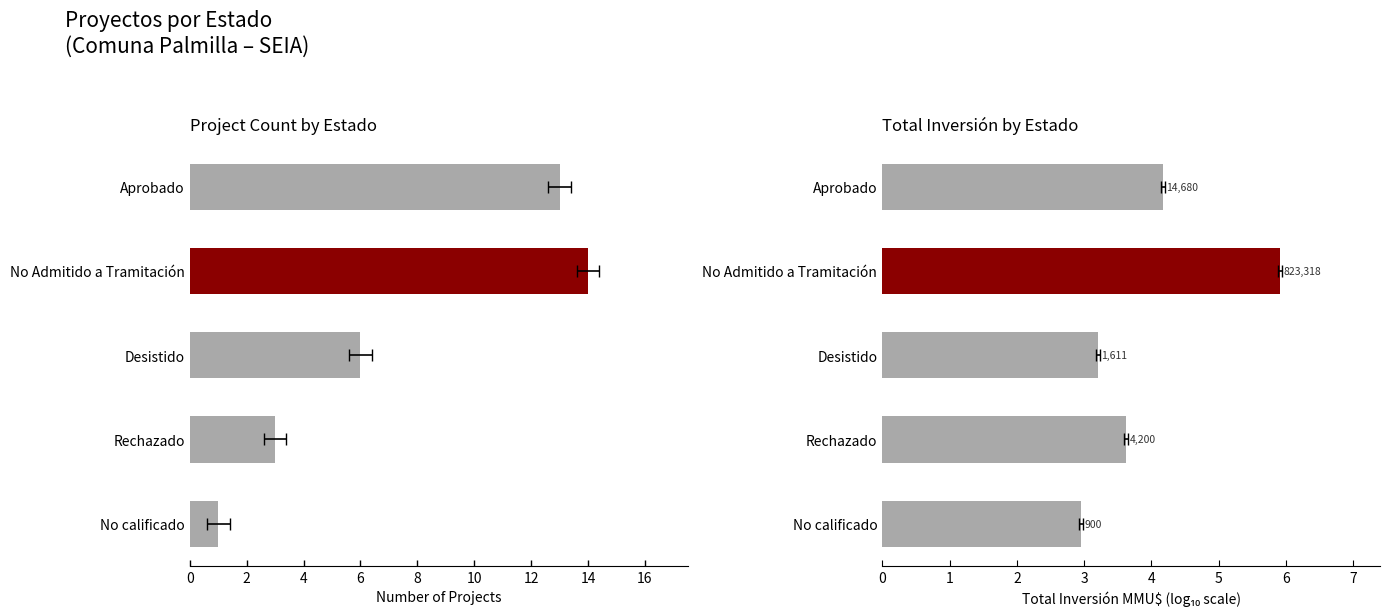

How many bars are there in each group?

2